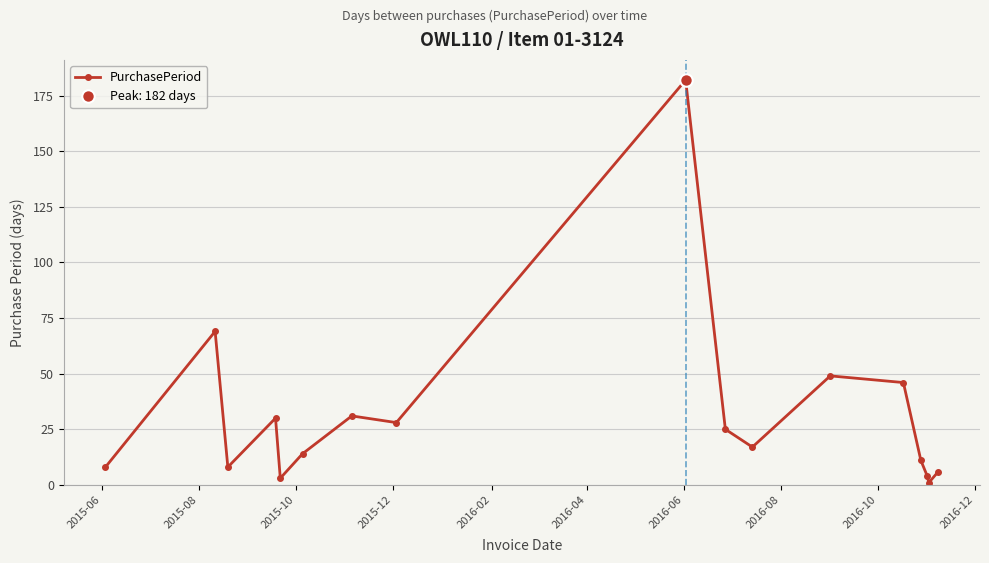

True or false: PurchasePeriod has more than 1 interior local peaks.

True